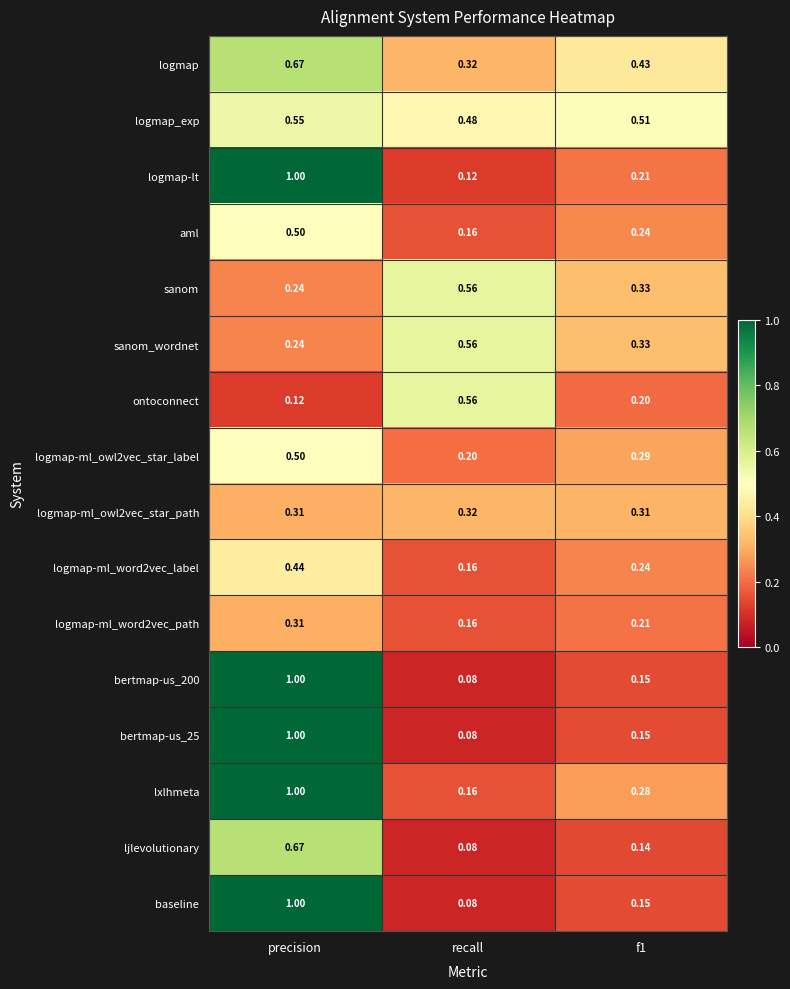

At which label is baseline closest to 0?

recall